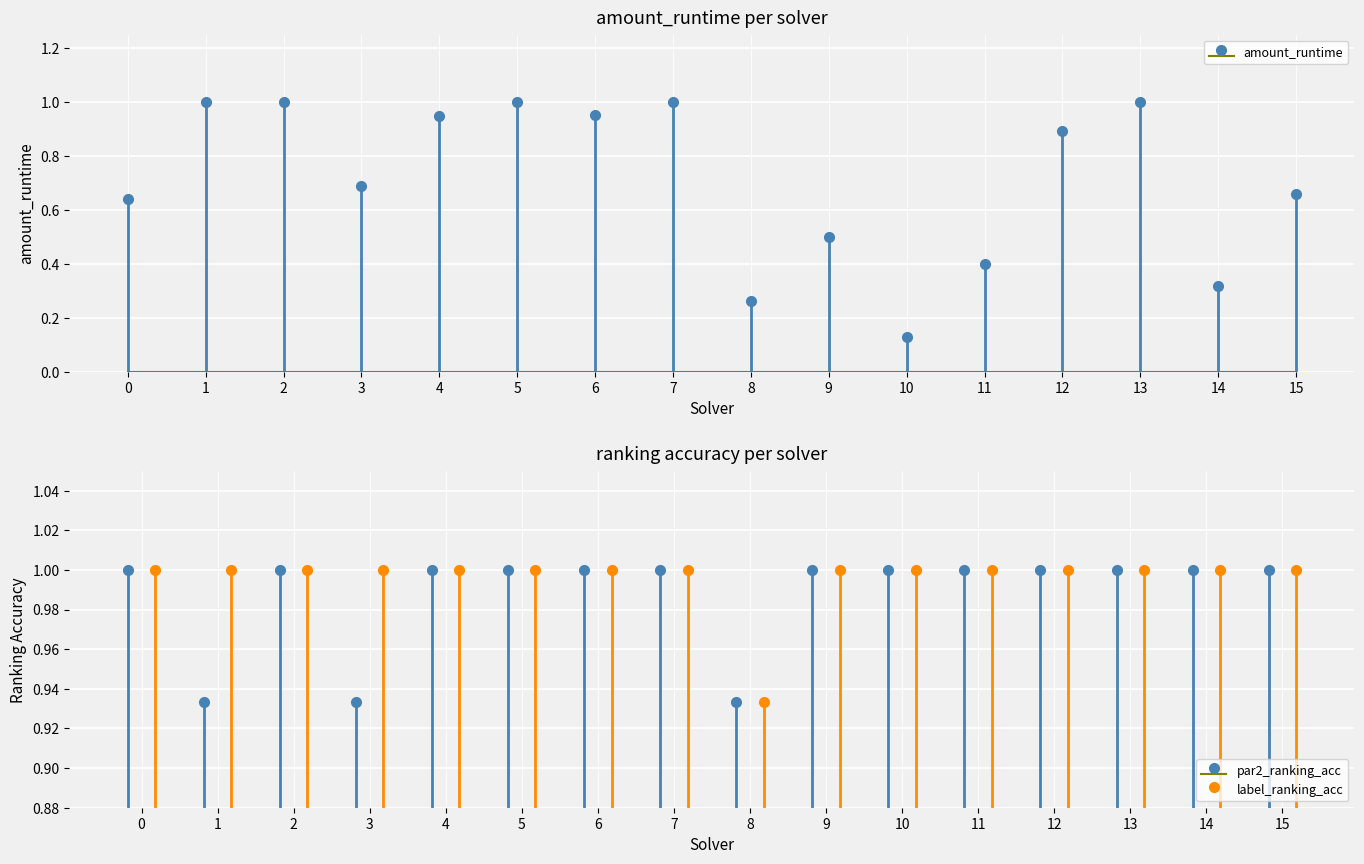

Read the label_ranking_acc value at 9.

1.0